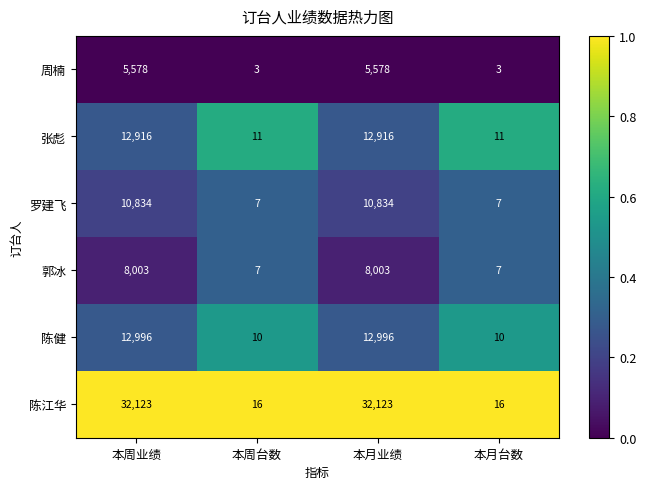

What is the approximate value of 郭冰 at 本周台数?

7